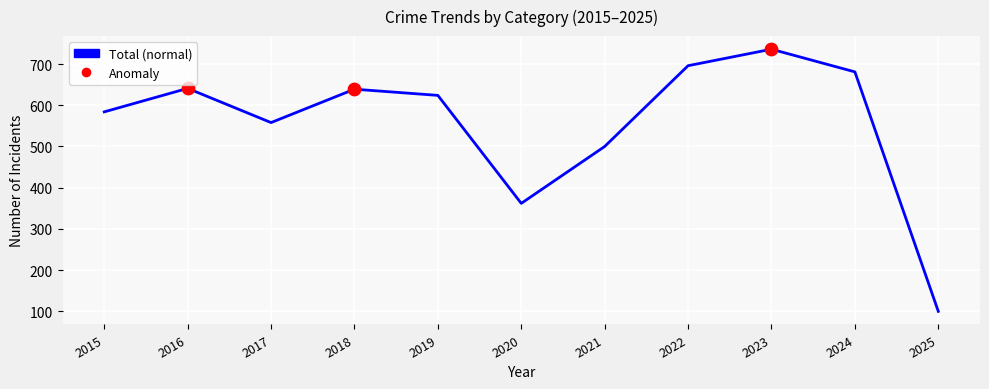

What is the ratio of the value at 2019 to the value at 2020?

1.7